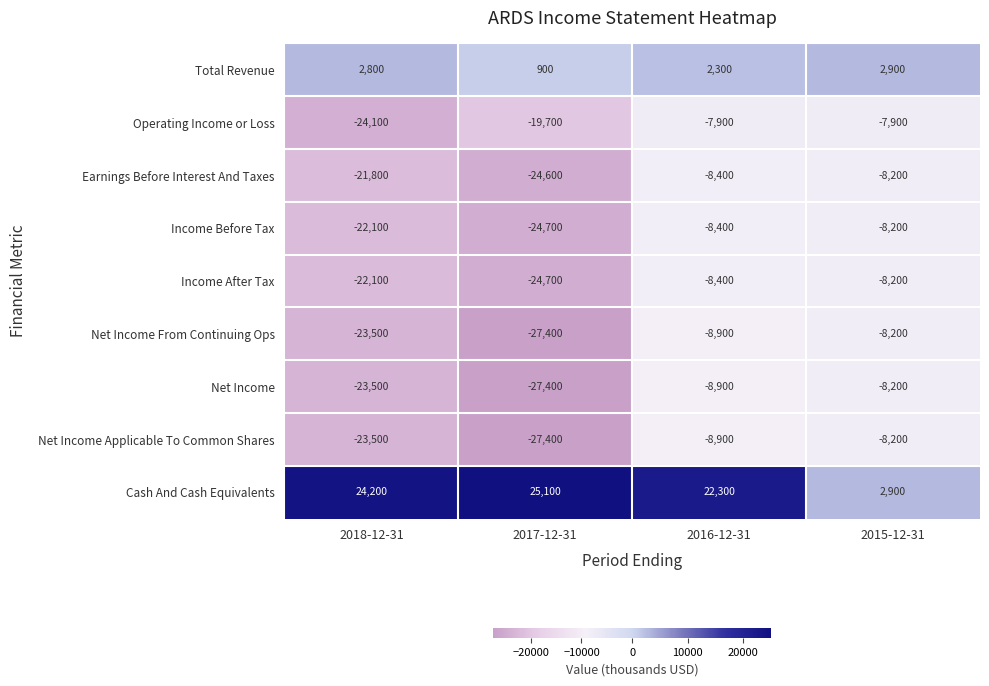

Count the number of data series in this chart.

9